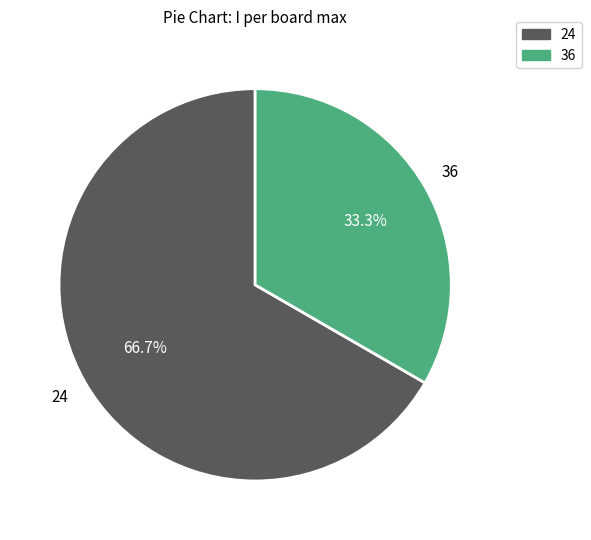

Does 36 represent more than half of the total?

No